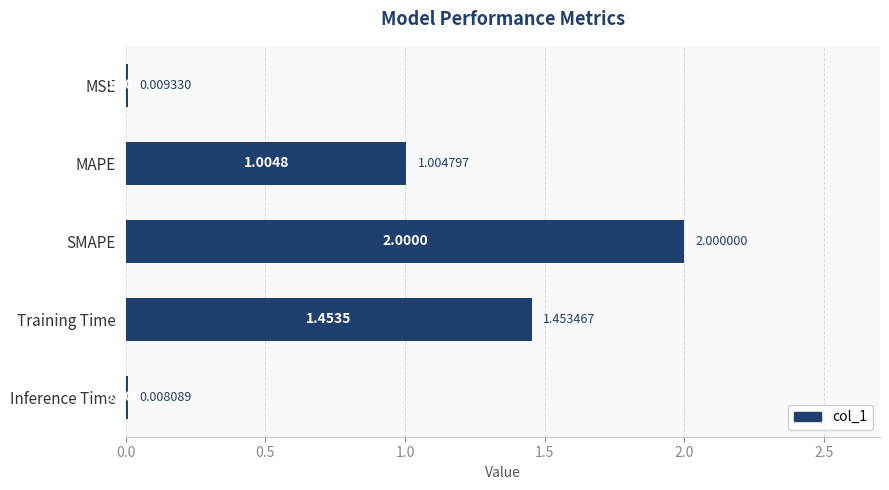

Which has a higher value, Inference Time or MAPE?

MAPE